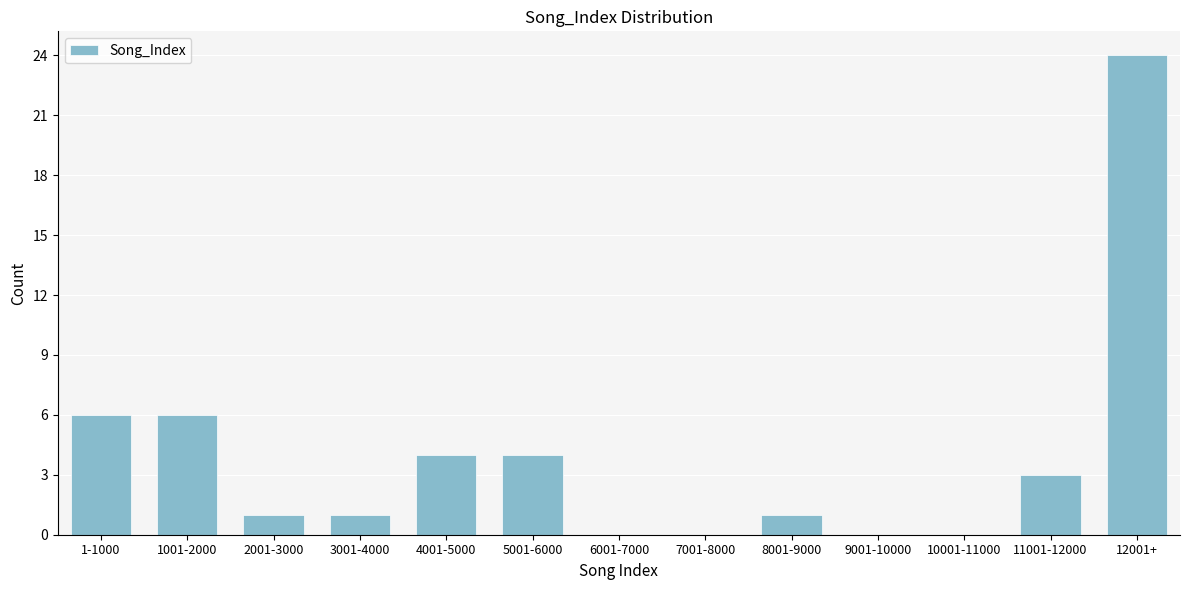

Reading right to left, transcribe all the data shown in this chart.

12001+=24	11001-12000=3	10001-11000=0	9001-10000=0	8001-9000=1	7001-8000=0	6001-7000=0	5001-6000=4	4001-5000=4	3001-4000=1	2001-3000=1	1001-2000=6	1-1000=6